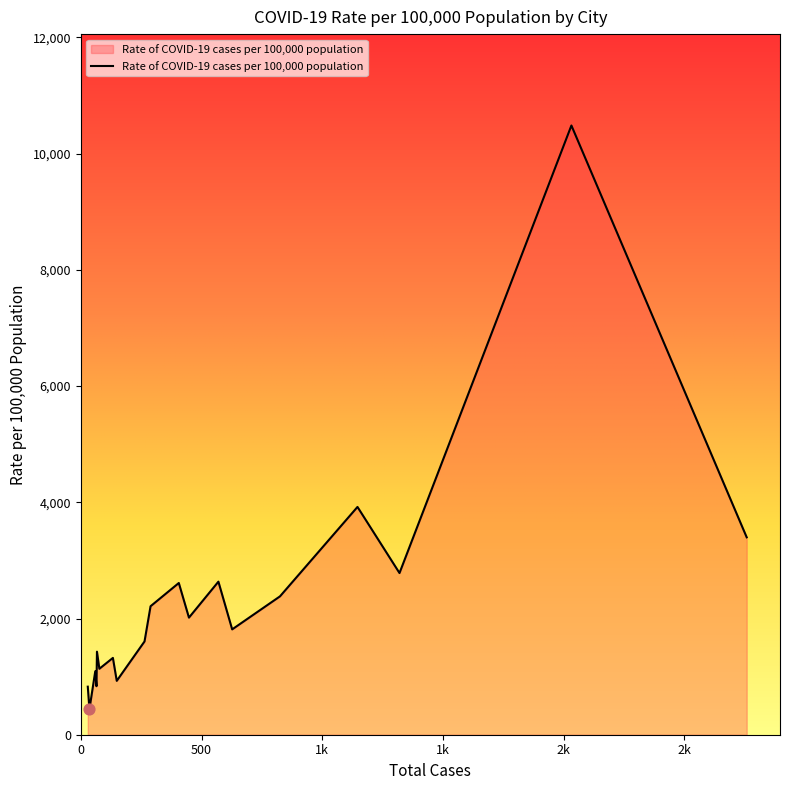

What is the difference between the maximum and minimum values?

10040